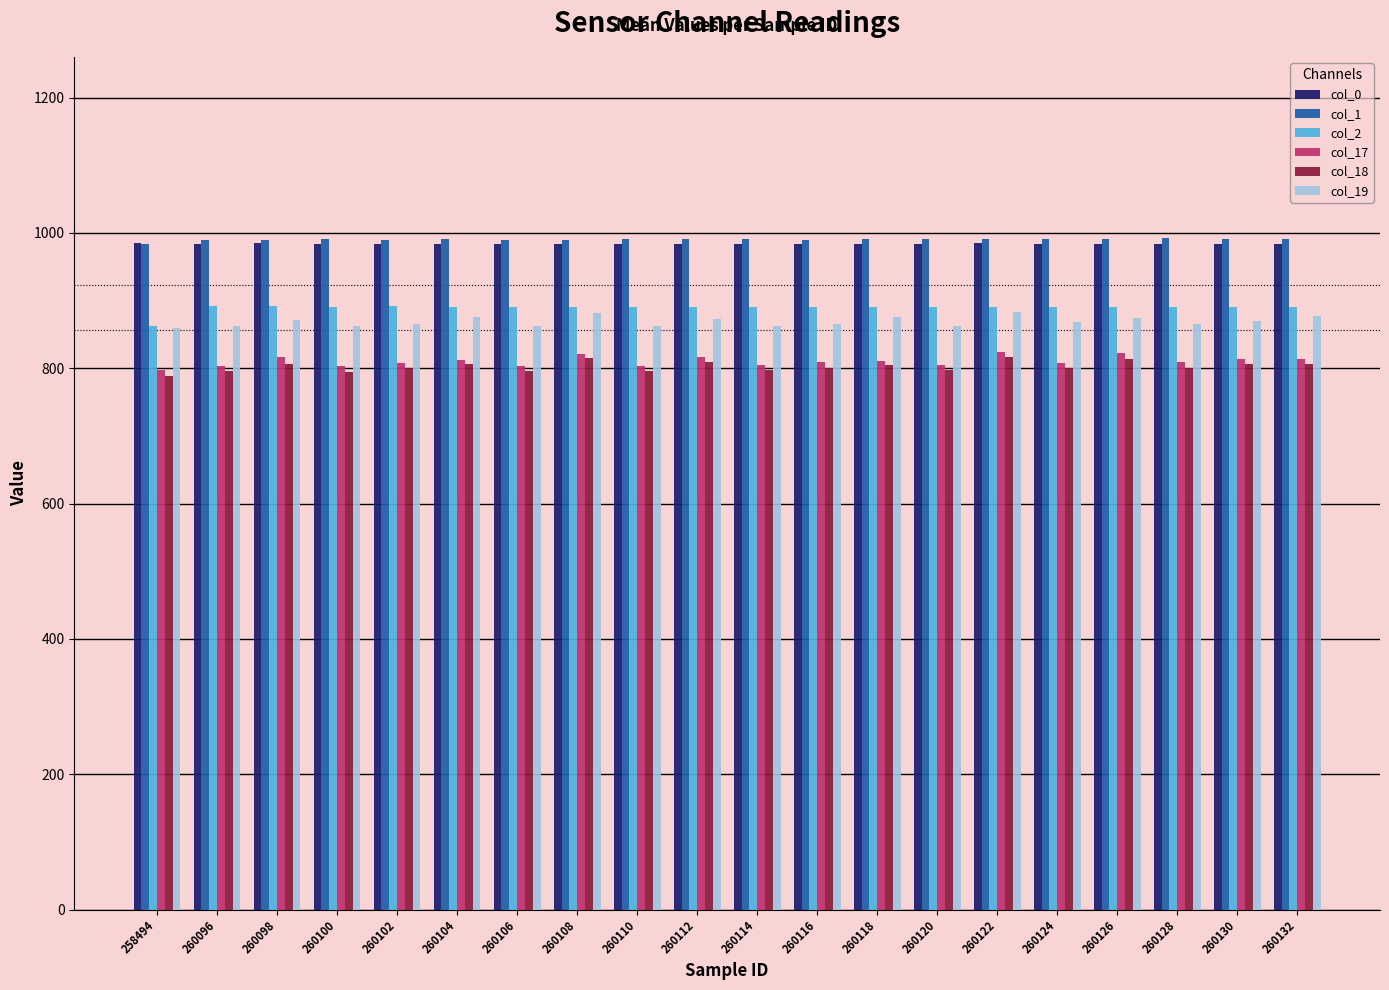

How many categories are shown in the chart?

20